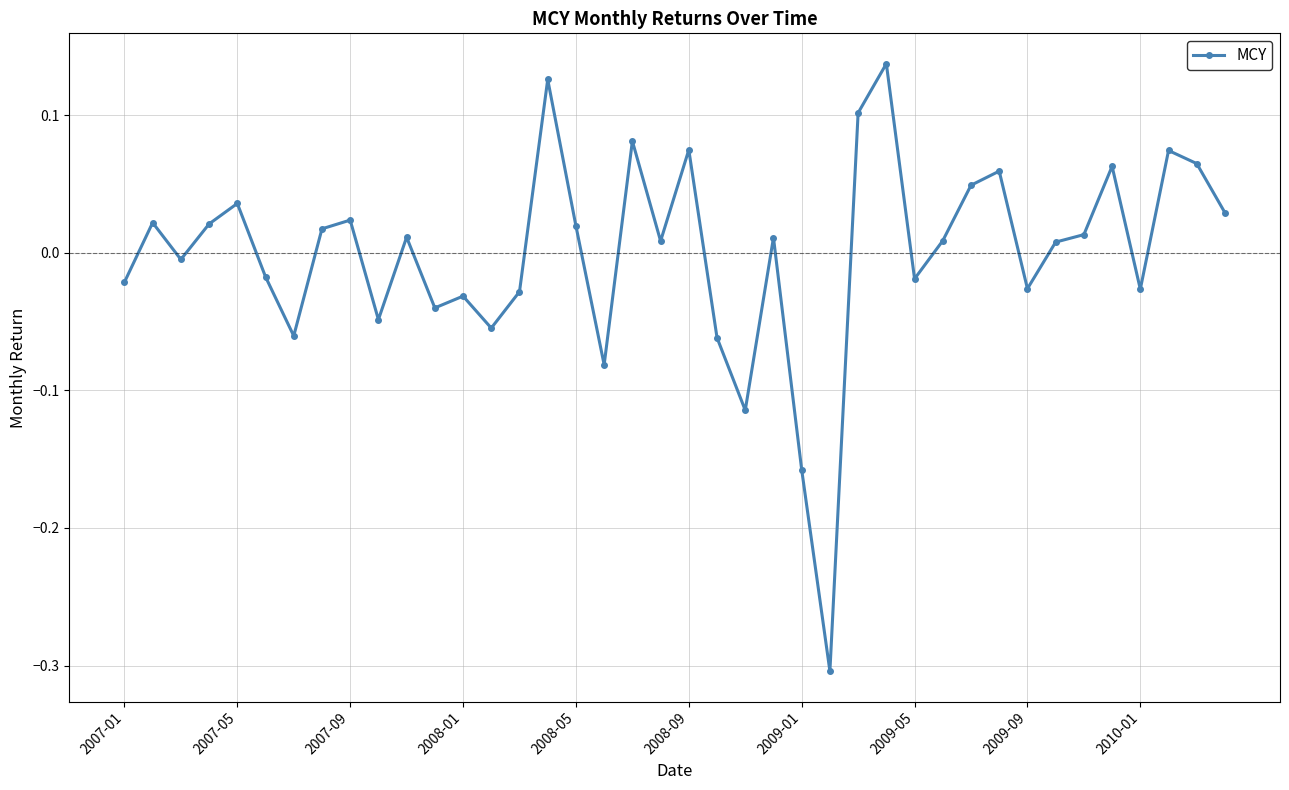

What is the smallest value displayed?

-0.3